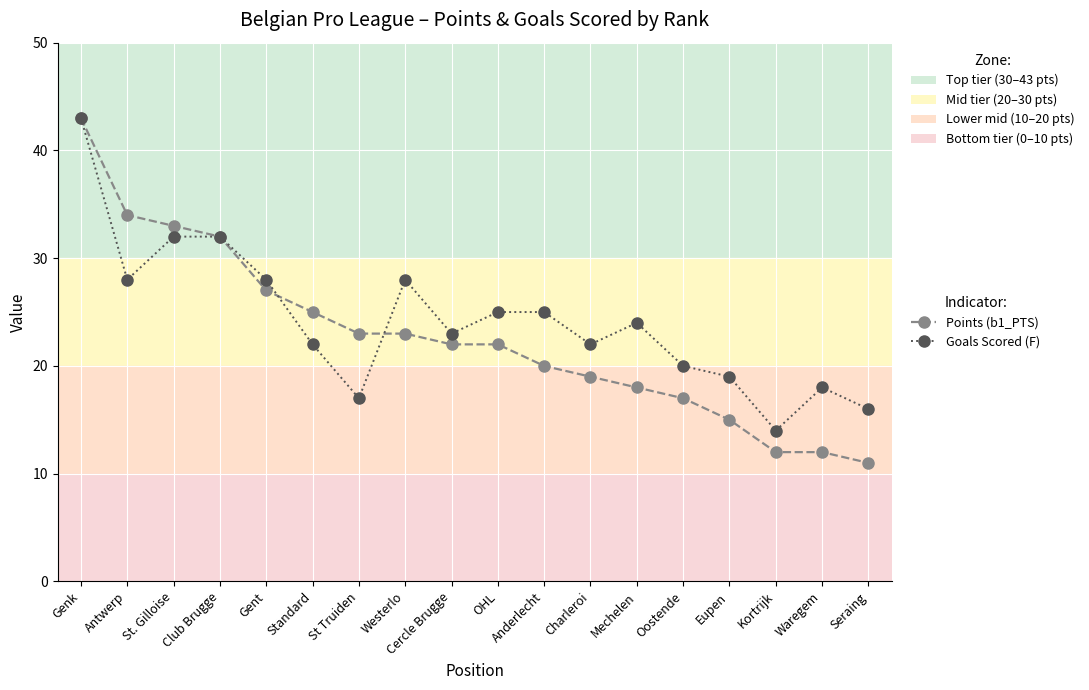

What is the smallest value displayed?

11